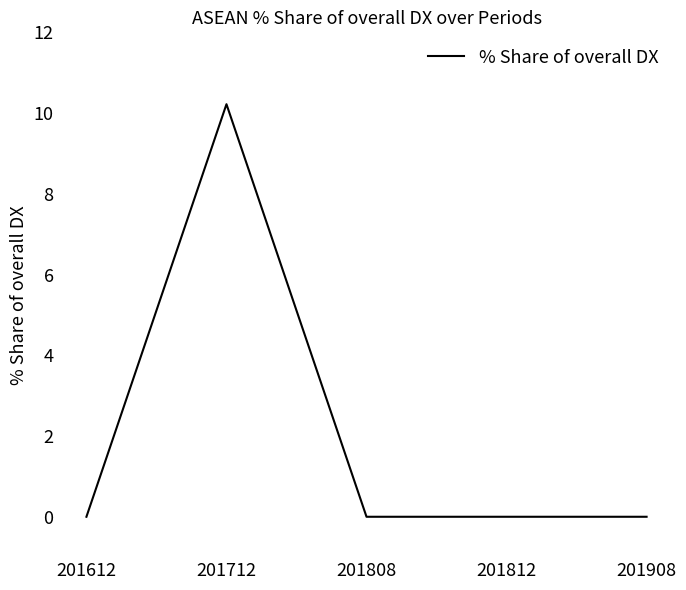

True or false: the data has more than 0 interior local peaks.

True